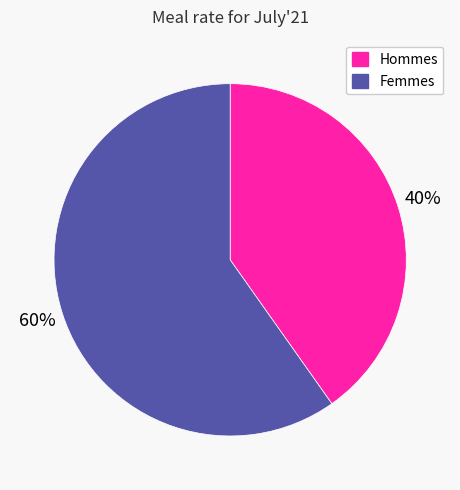

Does any single category account for the majority?

Yes